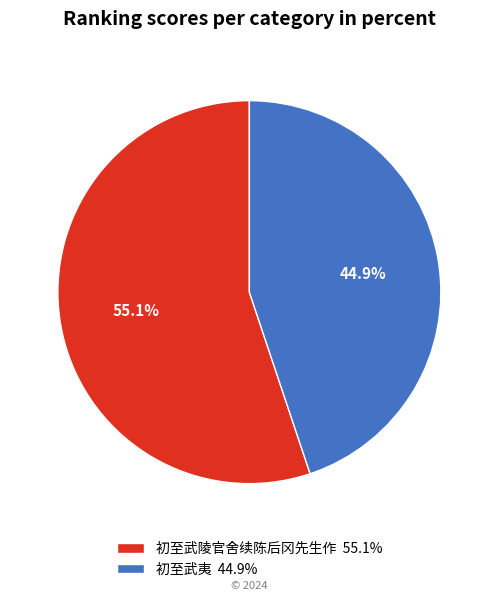

To the nearest percent, what is the average slice percentage?

50%